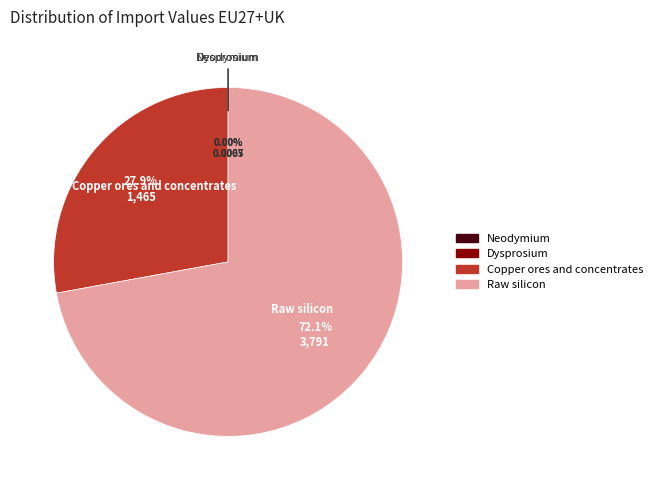

What is the largest slice in the pie chart?

Raw silicon